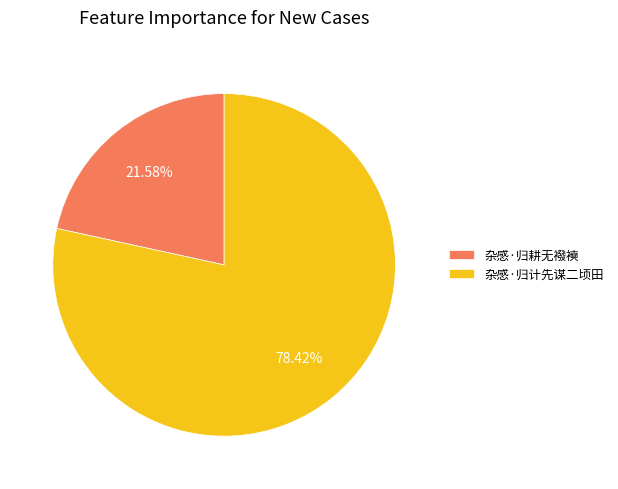

What is the smallest slice in the pie chart?

杂感·归耕无襏襫